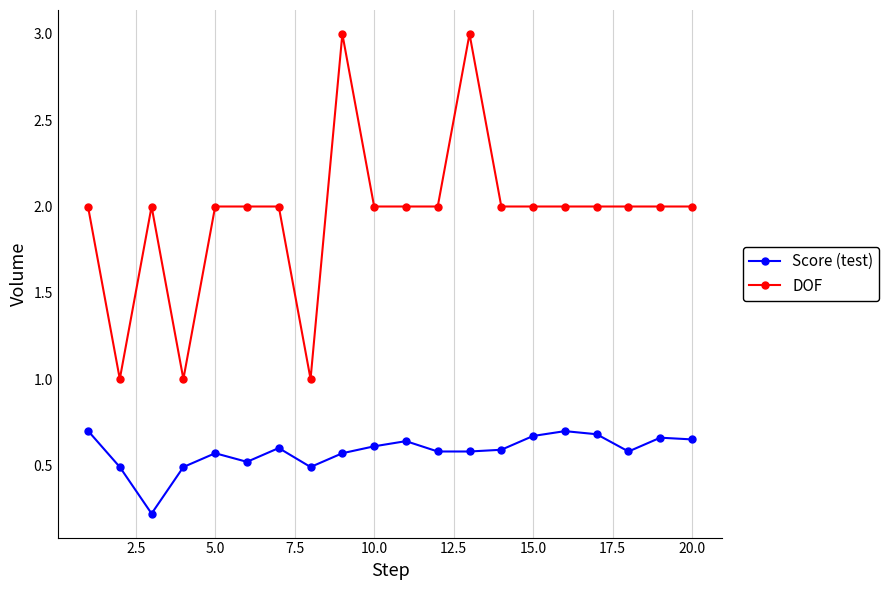

What is the value of the DOF point at the 1st from the left?

2.0